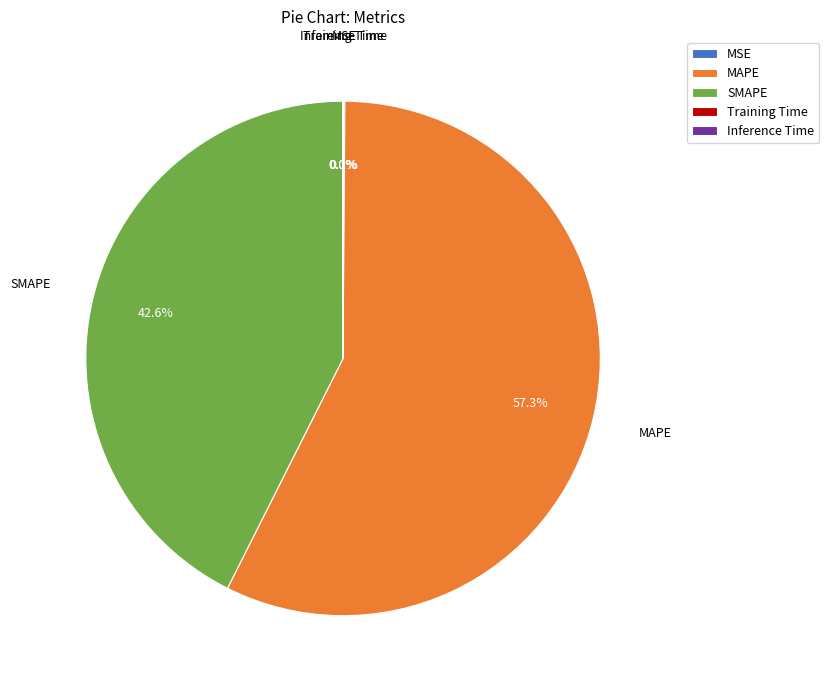

Which slice is the largest?

MAPE